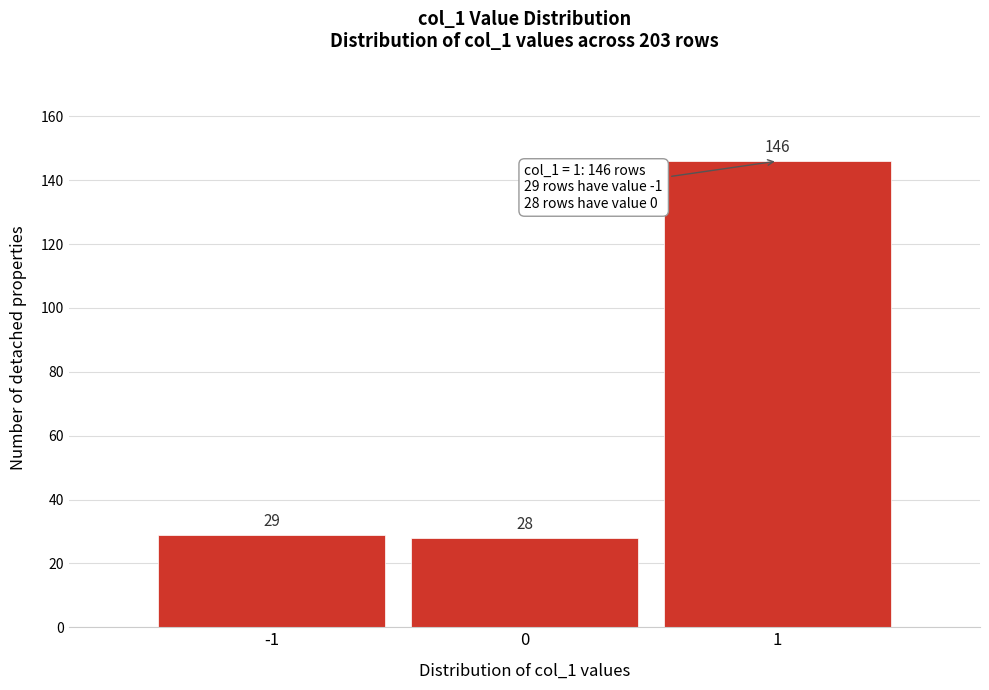

Reading left to right, transcribe this chart: for each bar, give the range it covers on the x-axis and its height.

-1.5 to -0.5: 29
-0.5 to 0.5: 28
0.5 to 1.5: 146